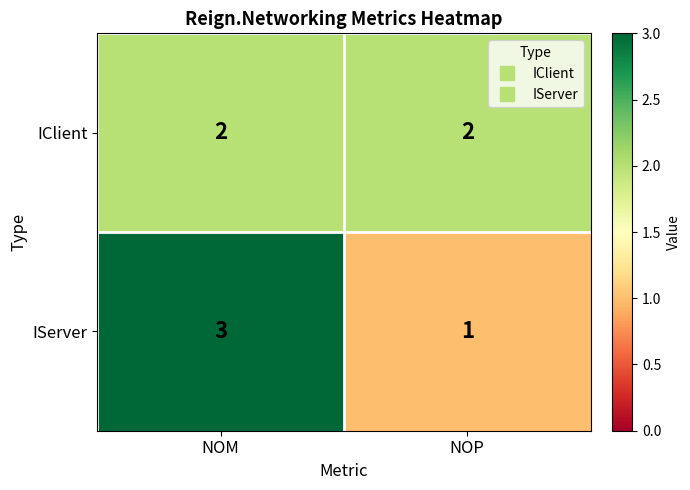

What is the sum of the IClient values at NOM and NOP?

4